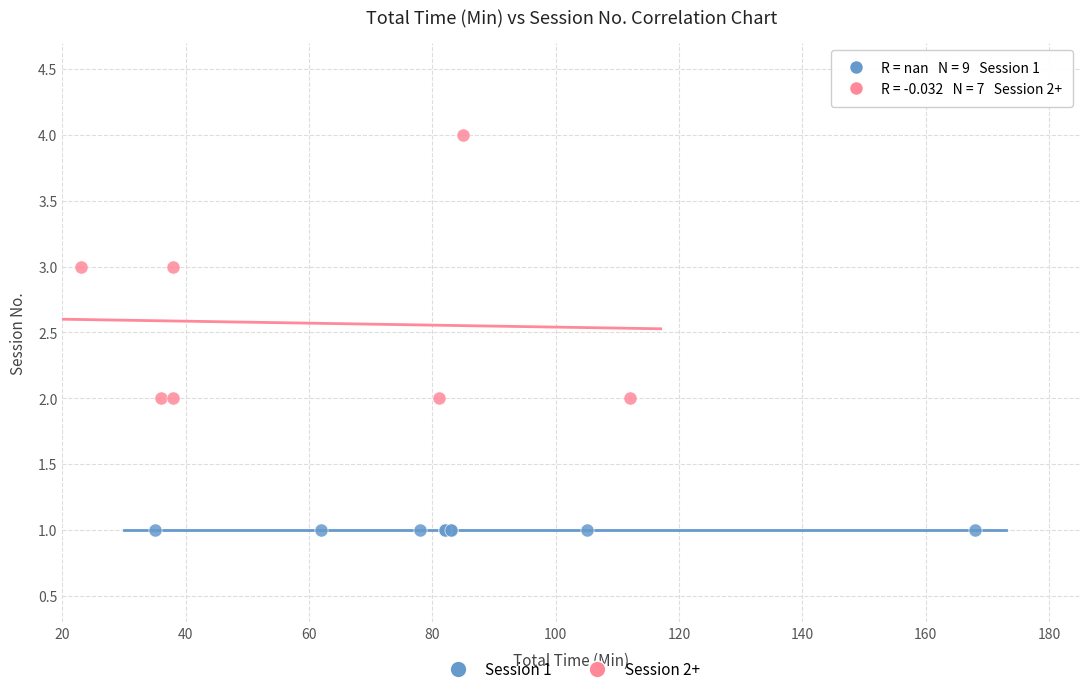

Which series contains the highest Y value?

Session 2+